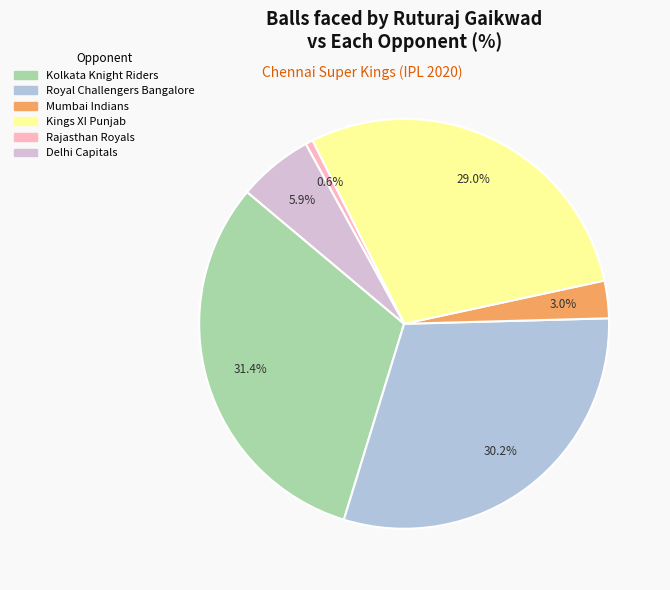

Which slice is the smallest?

Rajasthan Royals